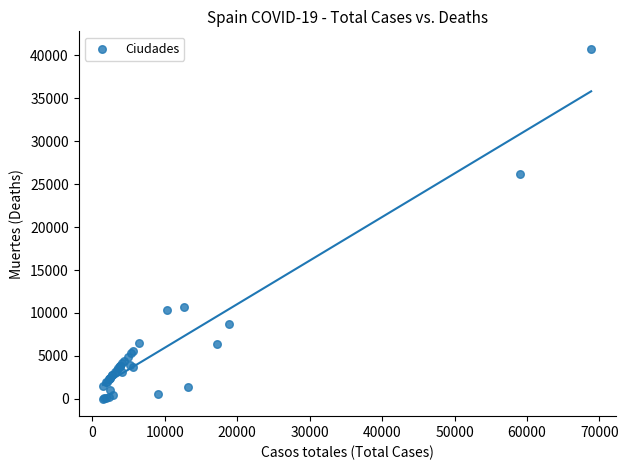

What Y value in the scatter plot is closest to 20383?

26203